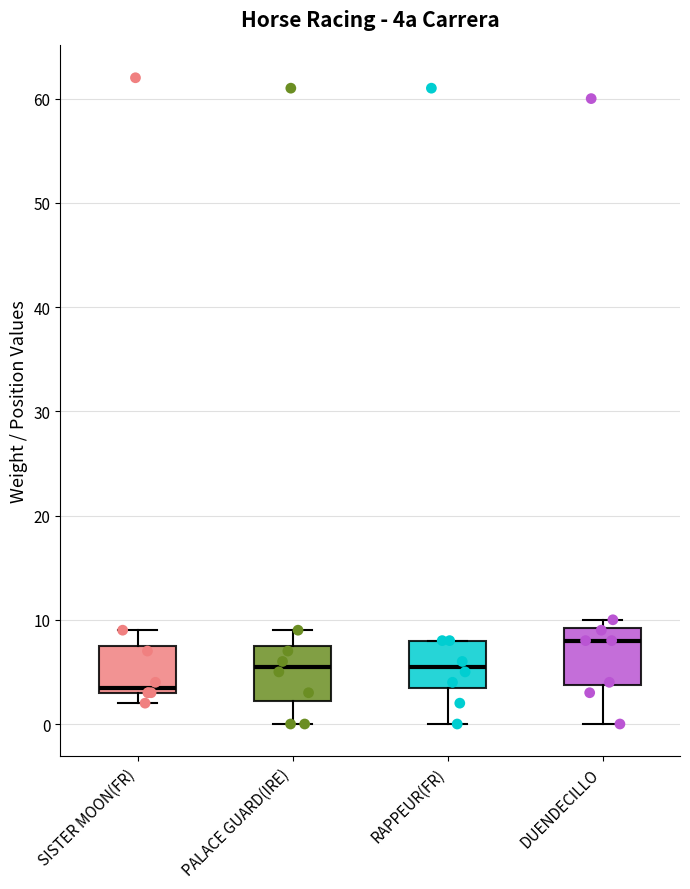

Reading left to right, read every box against the y-axis: the position of its median line, the range the box covers, and the ends of its whiskers. The values are not printed on the chart, so give them approximately, as read against the axis.

SISTER MOON(FR): median 4, box 3 to 8, whiskers 2 to 9
PALACE GUARD(IRE): median 6, box 2 to 8, whiskers 0 to 9
RAPPEUR(FR): median 6, box 4 to 8, whiskers 0 to 8
DUENDECILLO: median 8, box 4 to 9, whiskers 0 to 10